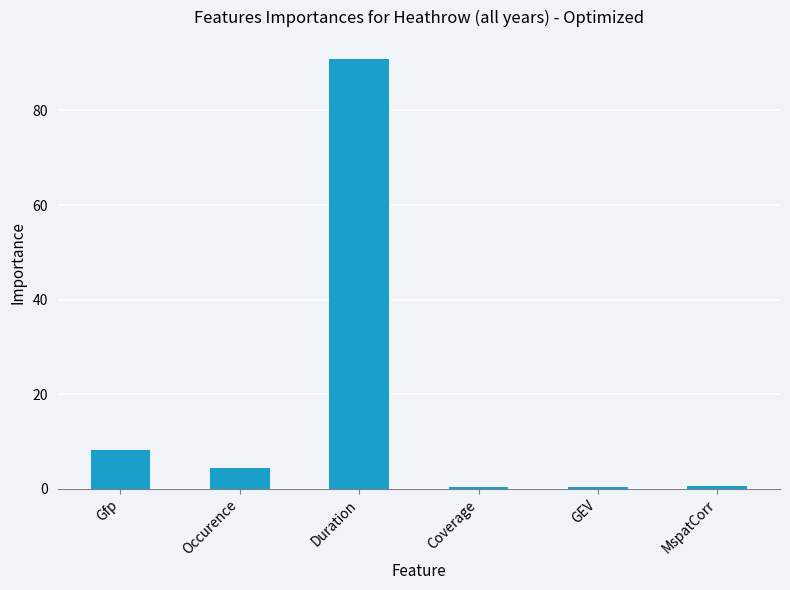

What is the change in value from Duration to GEV?

-90.7